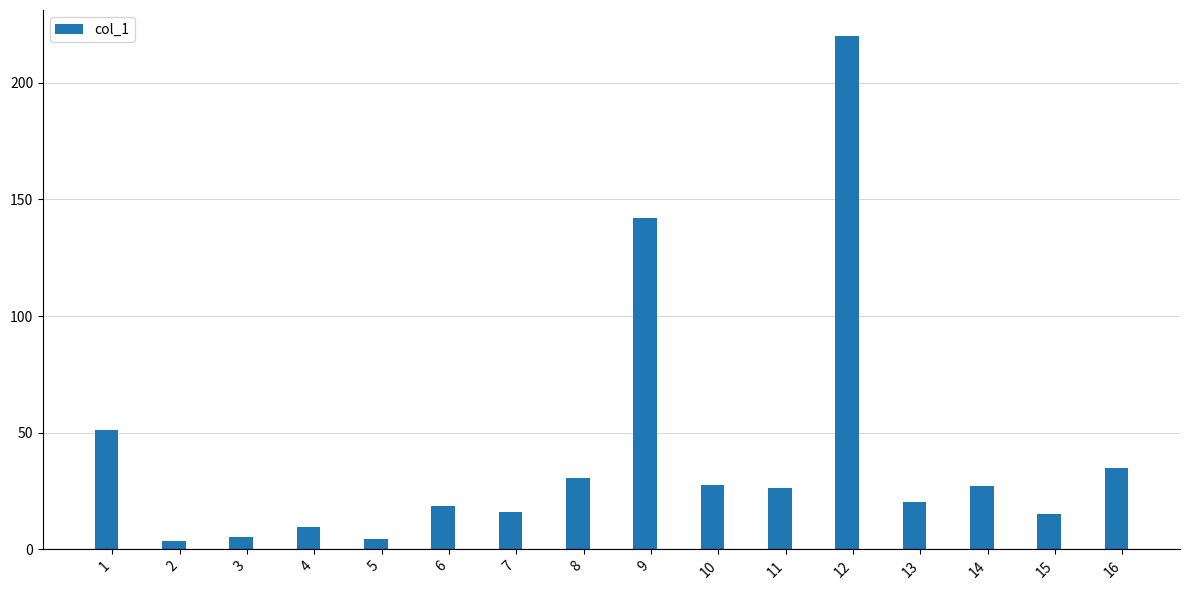

What is the difference between the maximum and minimum values?

216.7